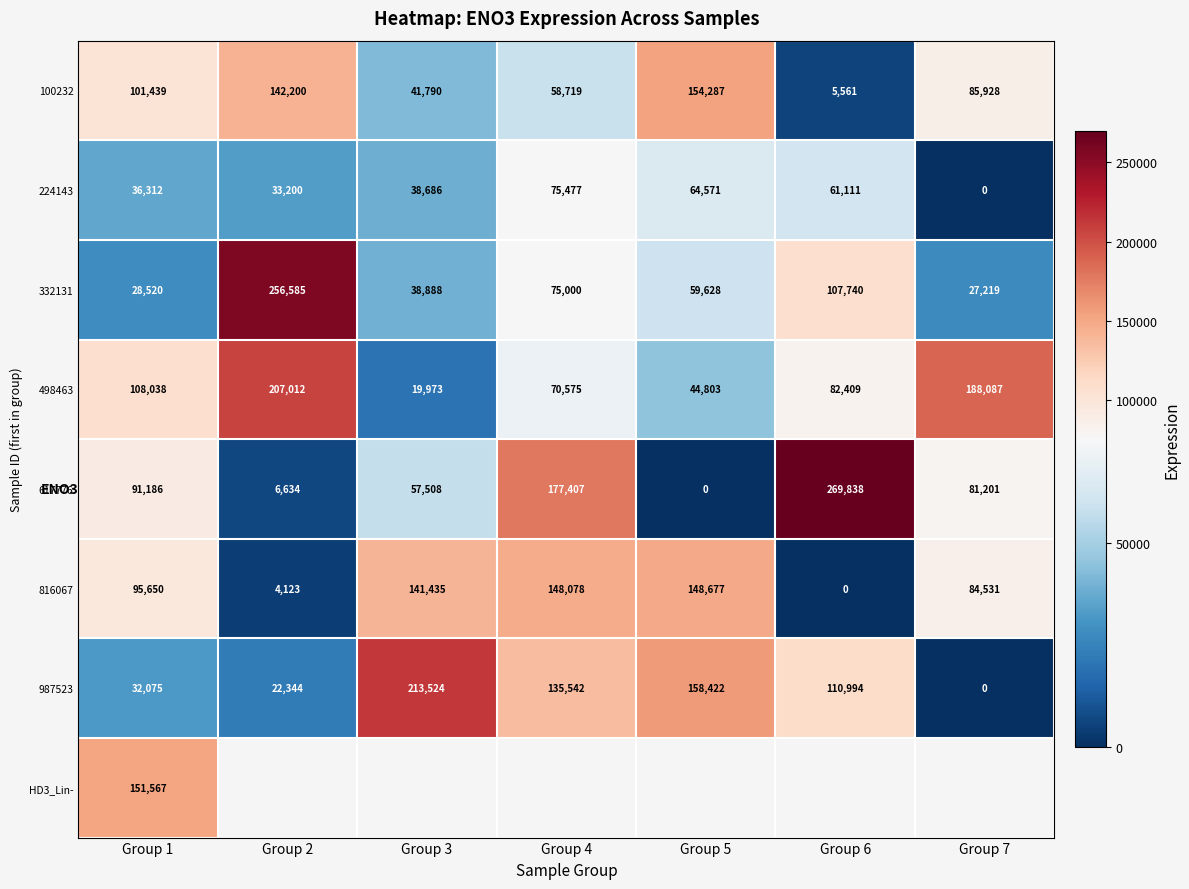

The 987523 series shows 158962.4 at Group 6. True or false?

False